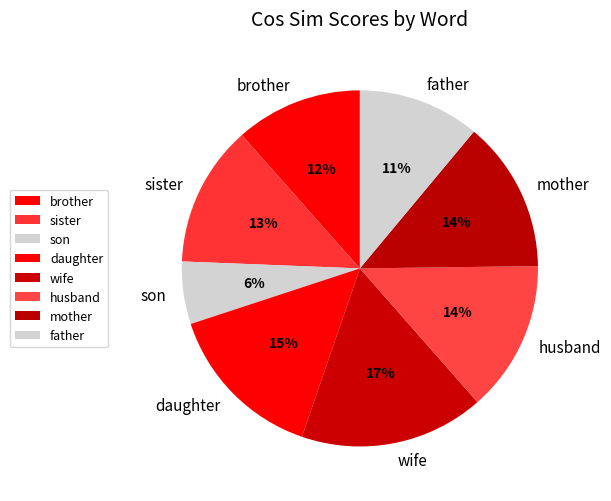

Is there a majority slice in this chart?

No